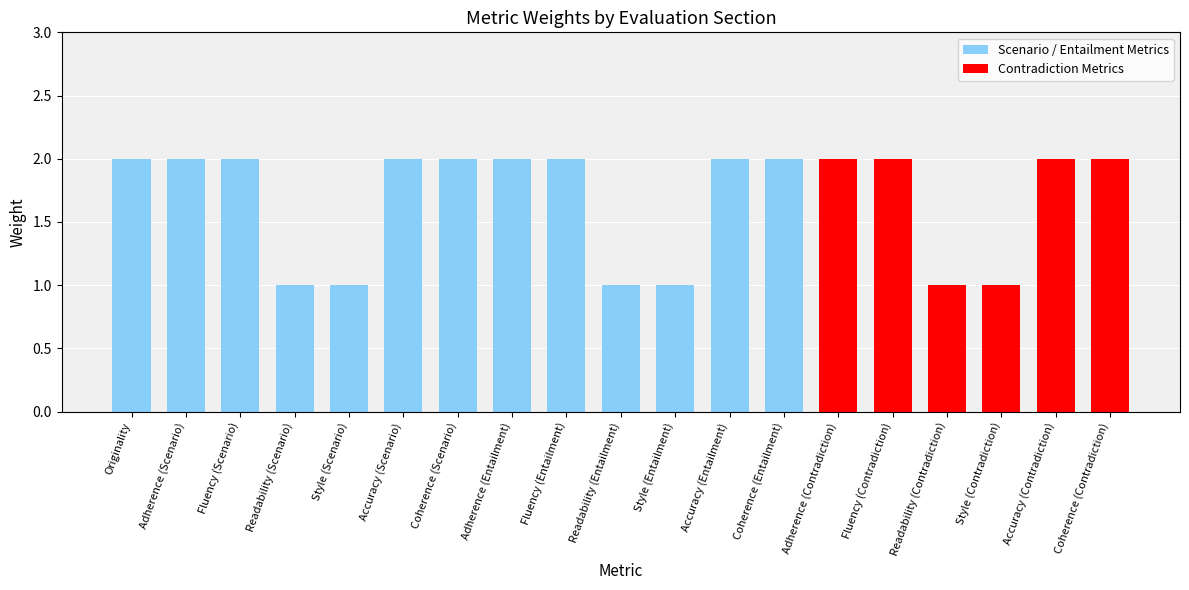

The value at Adherence (Contradiction) is 2. True or false?

True